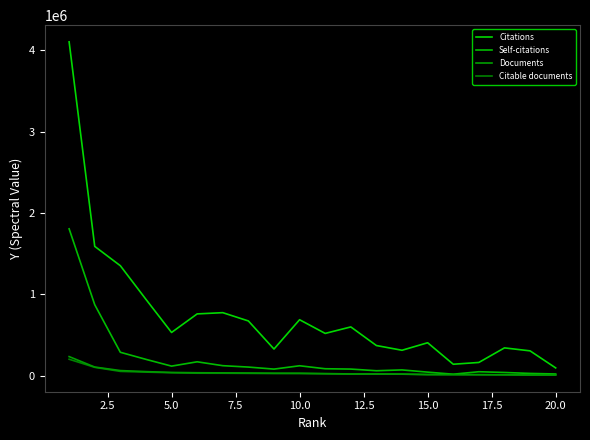

True or false: Citable documents and Documents cross at least once.

False